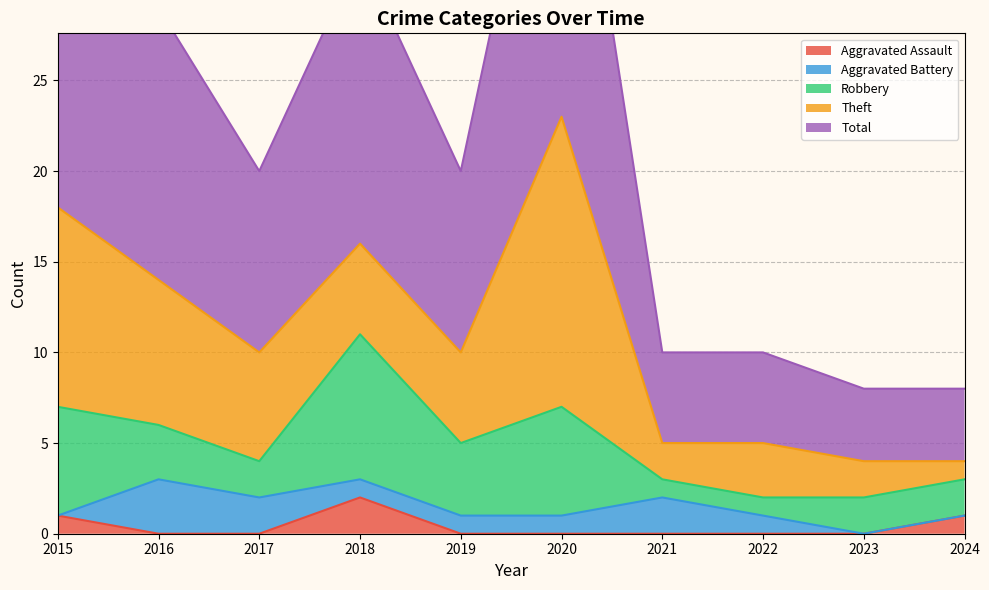

What is the maximum value shown in the chart?

23